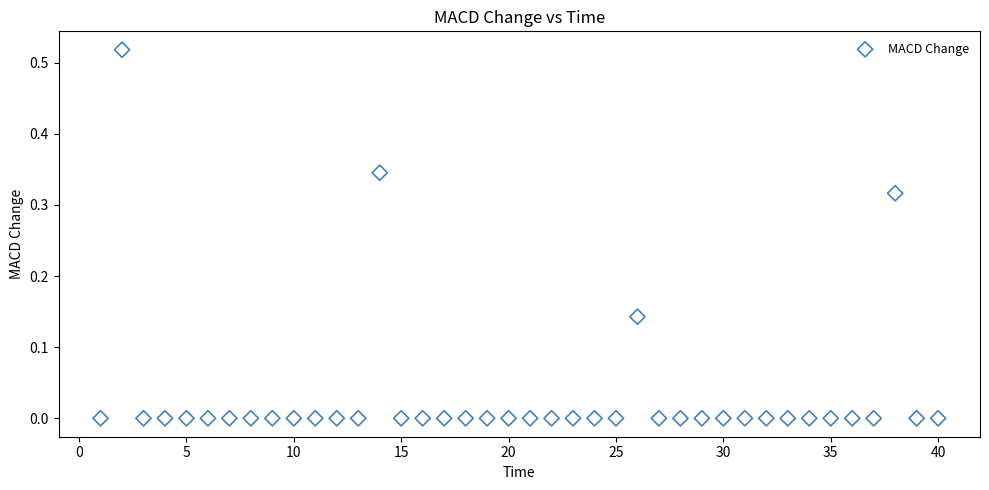

What is the range of X values (max minus min)?

39.0